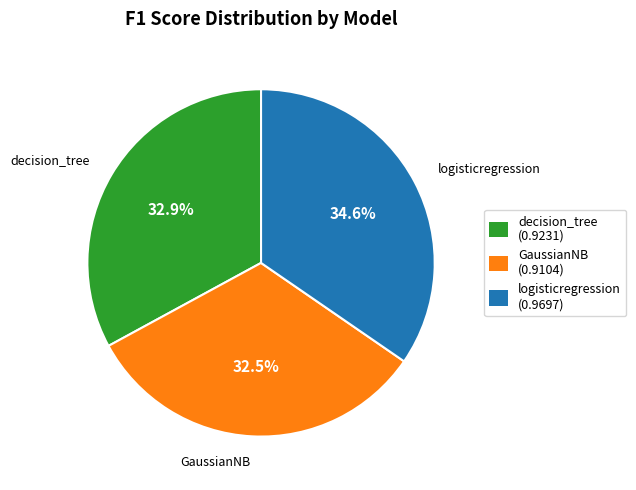

What portion of the pie excludes GaussianNB?

67.5%